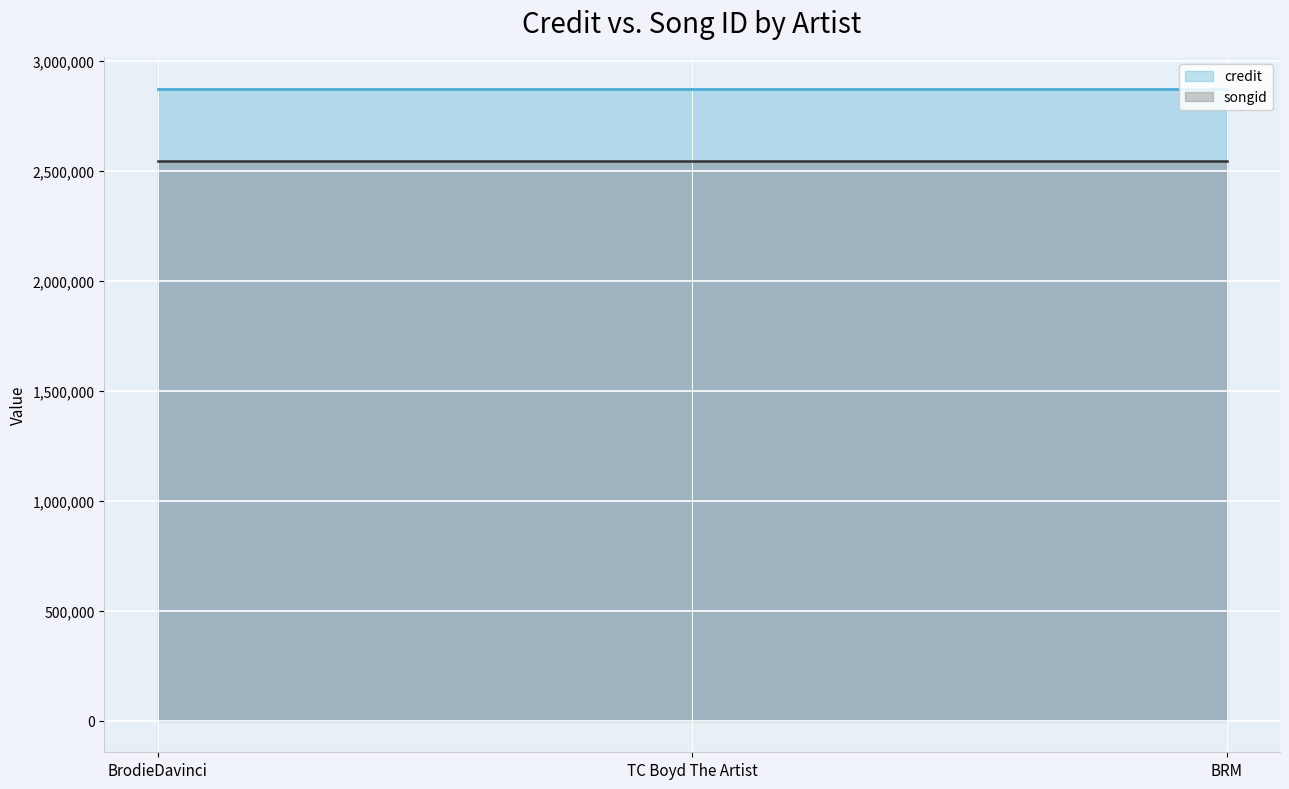

At which category does the chart reach its peak across all series?

BrodieDavinci